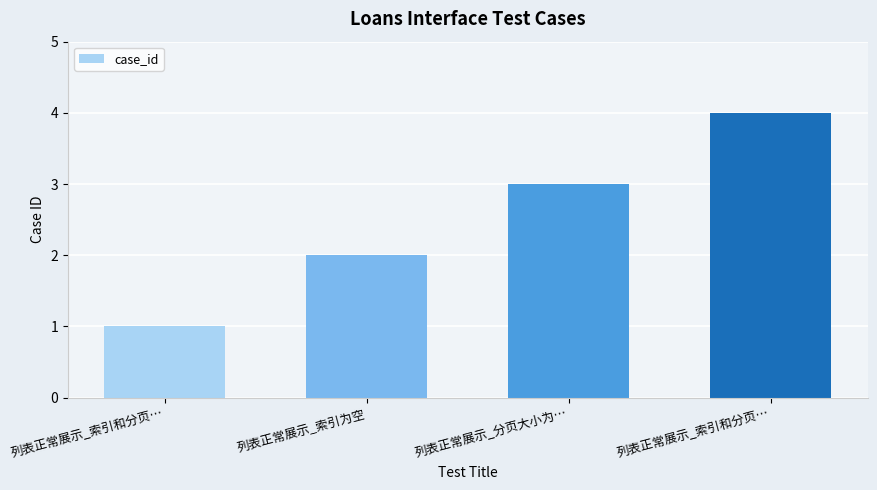

How many bars are there in total?

4